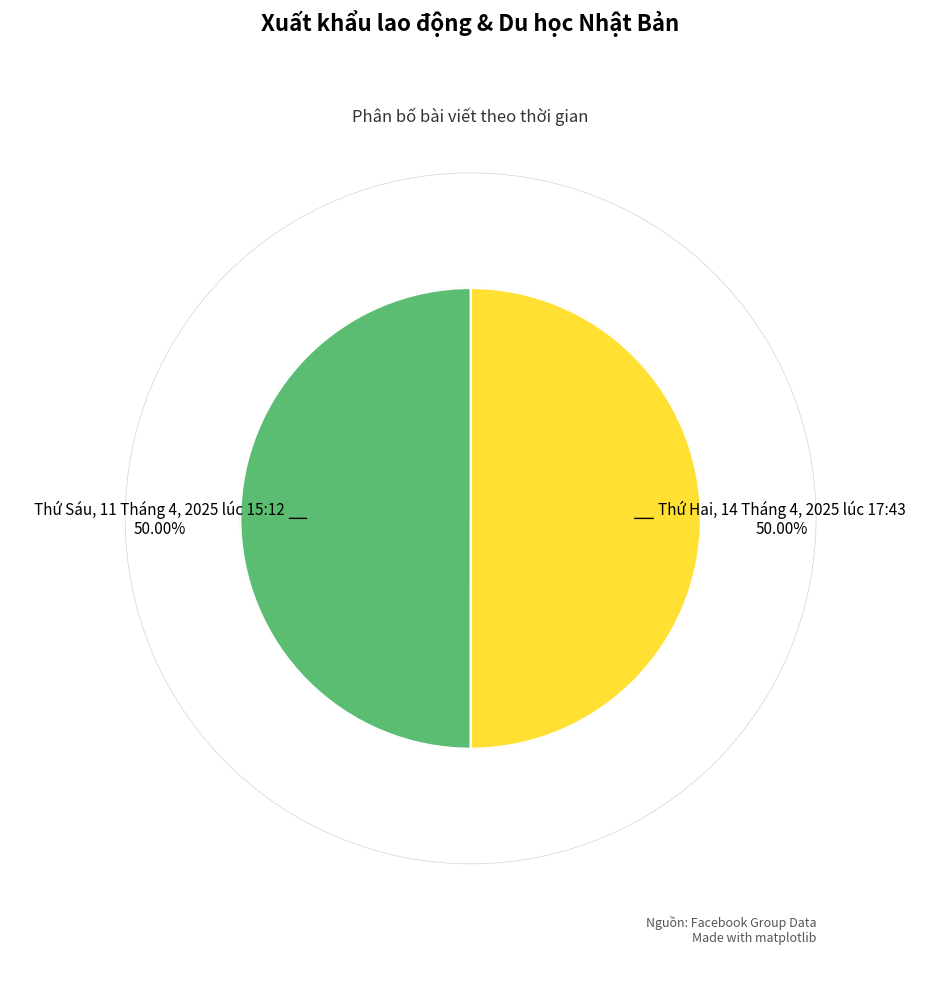

What portion of the pie excludes Thứ Sáu, 11 Tháng 4, 2025 lúc 15:12?

50.0%